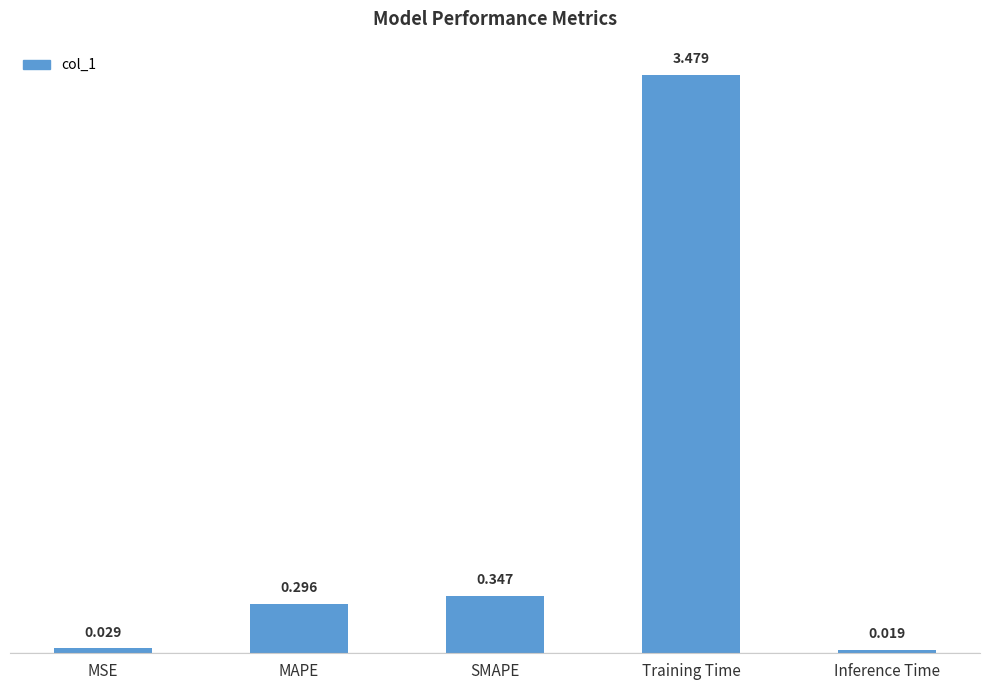

Where is the data nearest to the value 1?

SMAPE